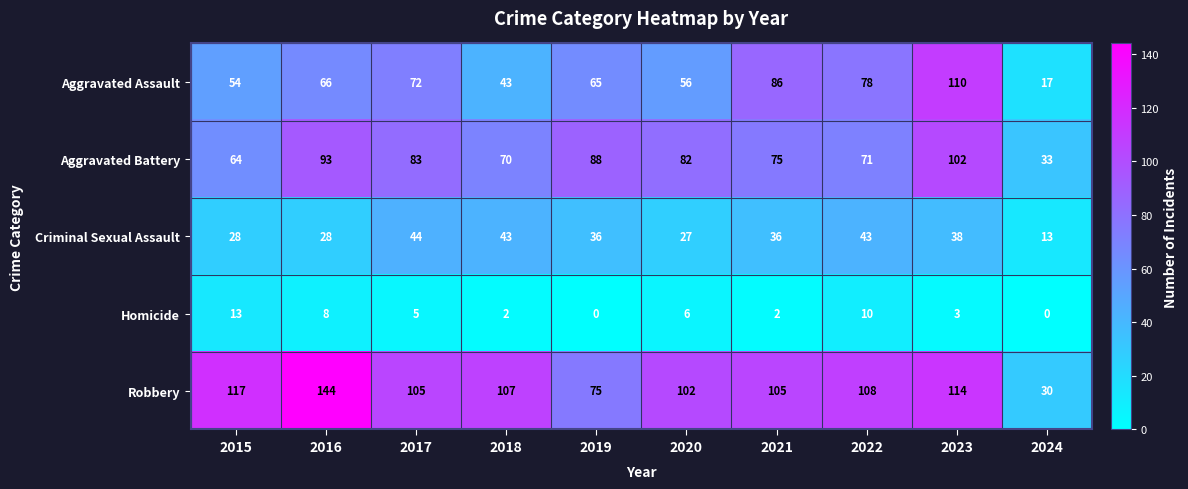

Between 2023 and 2024, which series saw the biggest shift?

Aggravated Assault